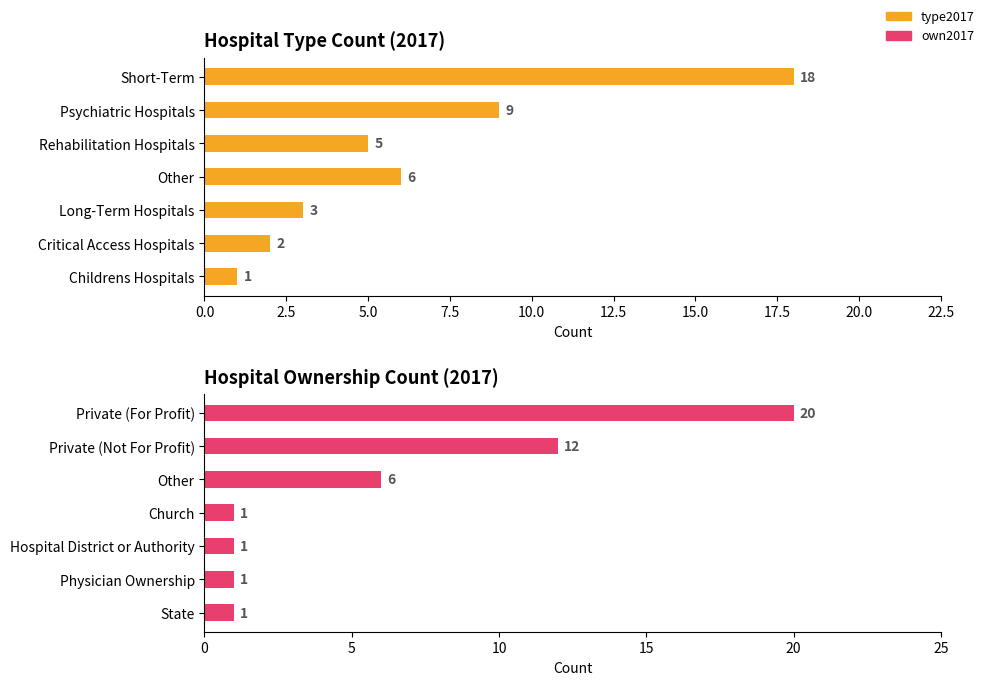

List the series in order of their overall mean, highest first.

type2017, own2017